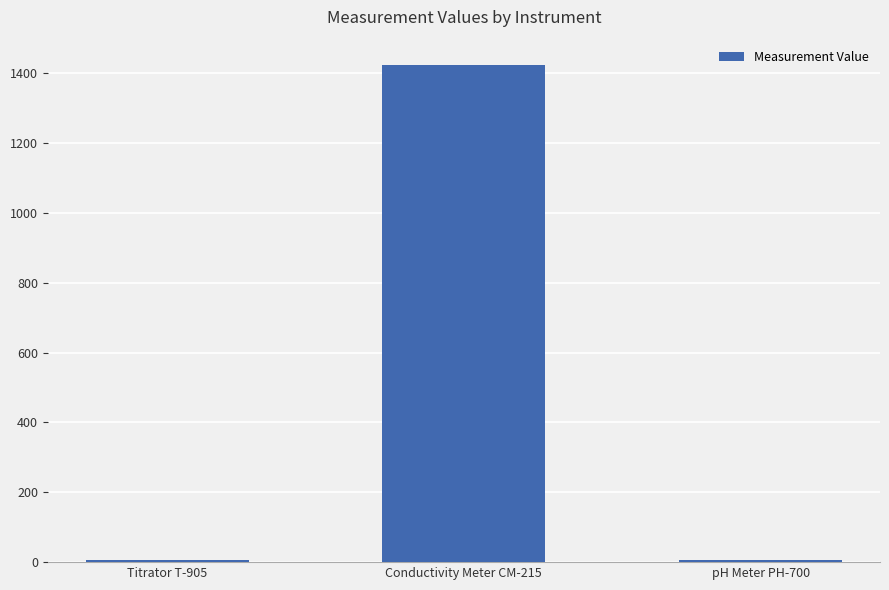

What is the change in value from Conductivity Meter CM-215 to pH Meter PH-700?

-1419.5